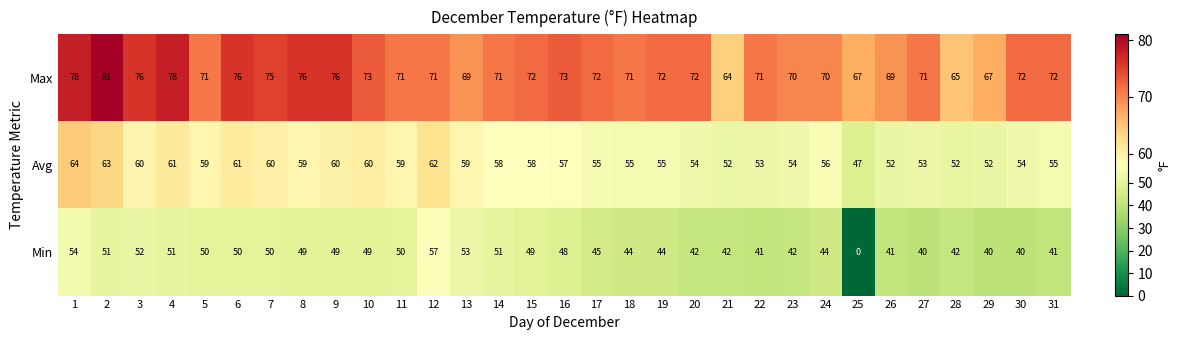

Read the Max value at 4.

78